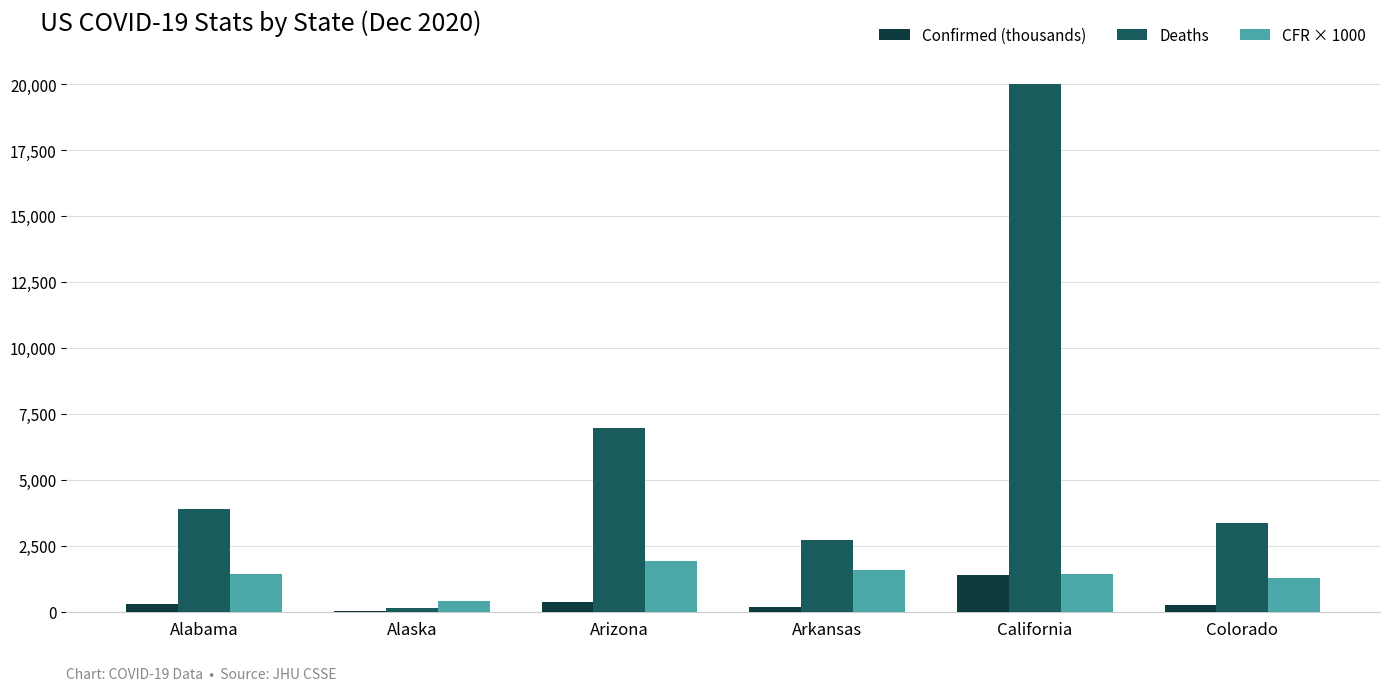

What is the greatest value displayed?

20015.0